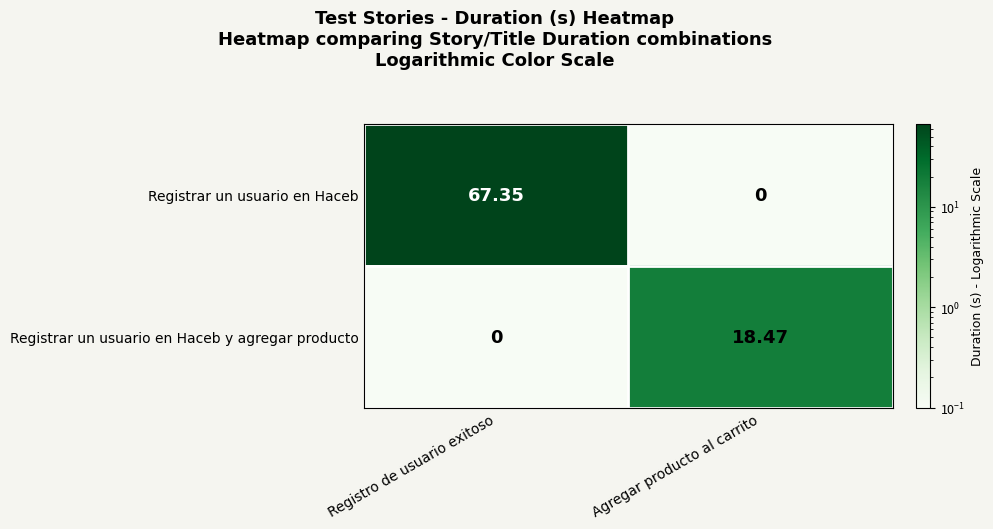

Is the value of Registrar un usuario en Haceb at Registro de usuario exitoso greater than the value of Registrar un usuario en Haceb y agregar producto at Agregar producto al carrito?

Yes